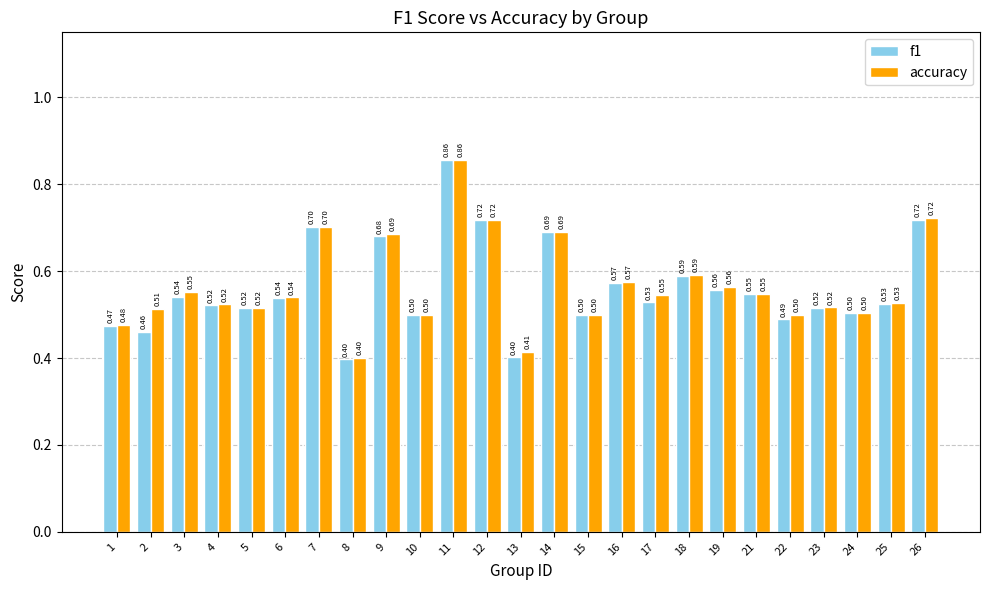

At which category does the chart reach its peak across all series?

11